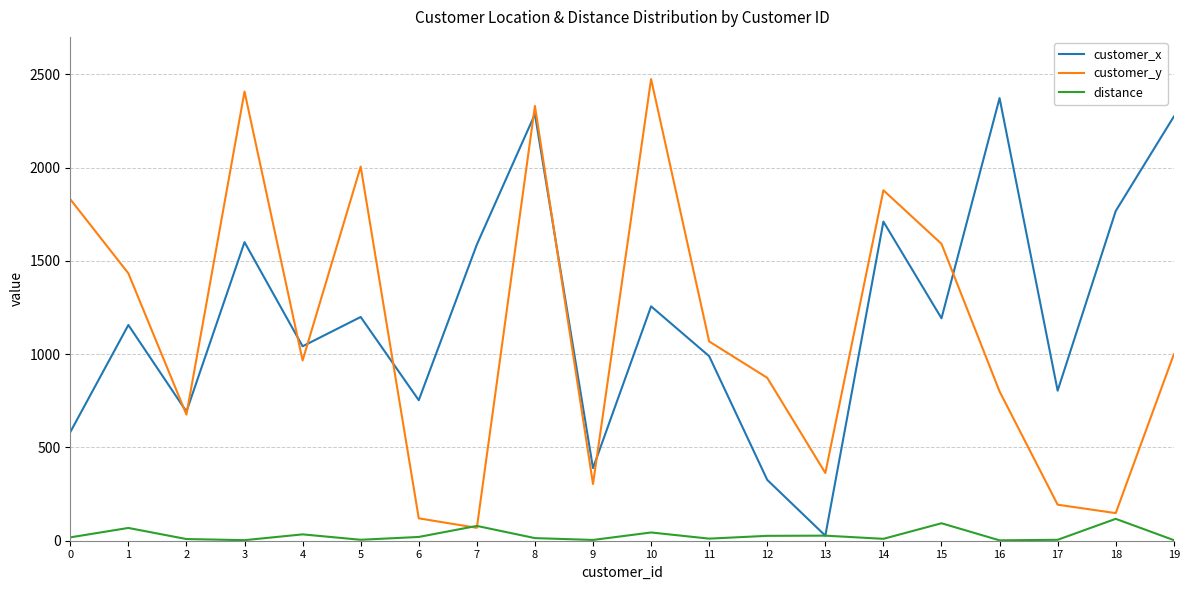

True or false: distance has more than 0 interior local peaks.

True